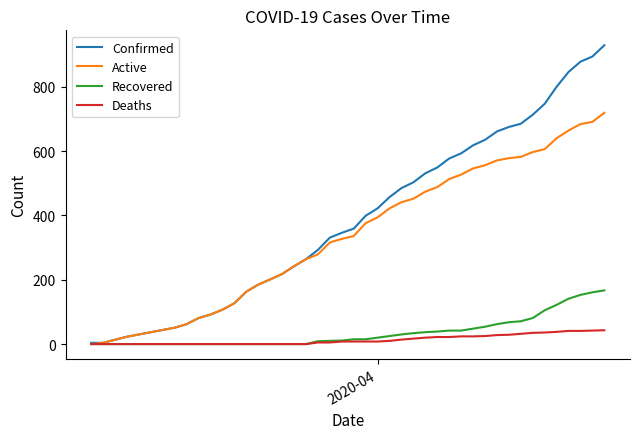

Which series has the widest spread of values?

Confirmed